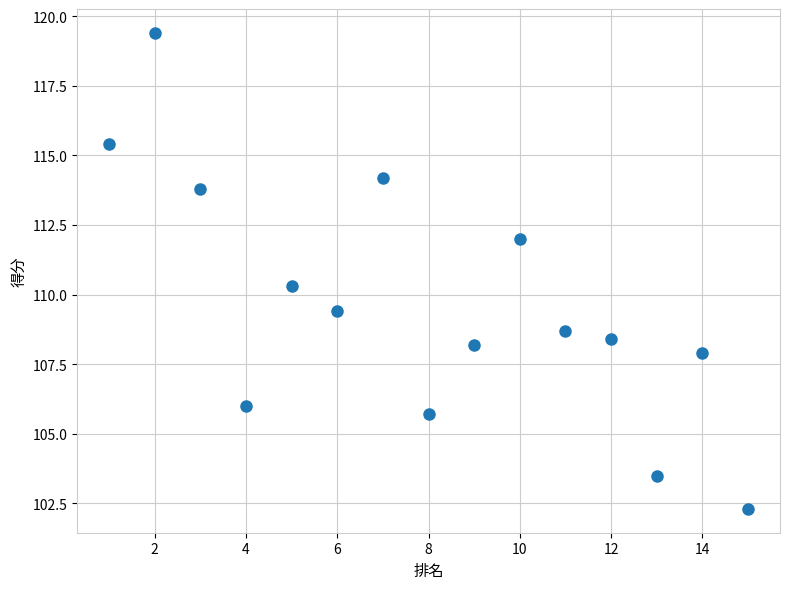

What Y value in the scatter plot is closest to 110?

110.3